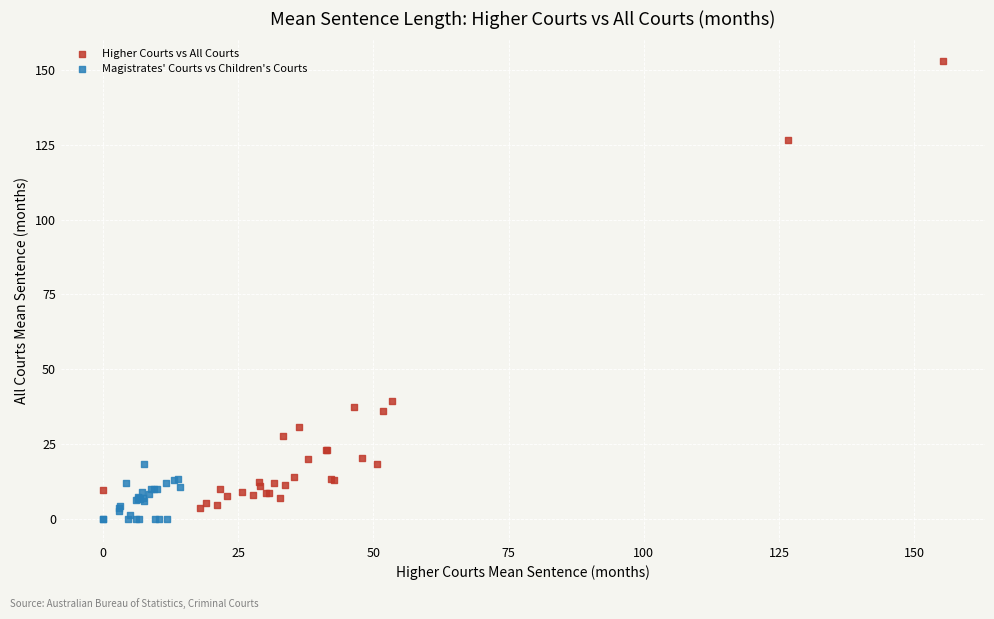

Which series reaches the minimum Y coordinate?

Magistrates' Courts vs Children's Courts